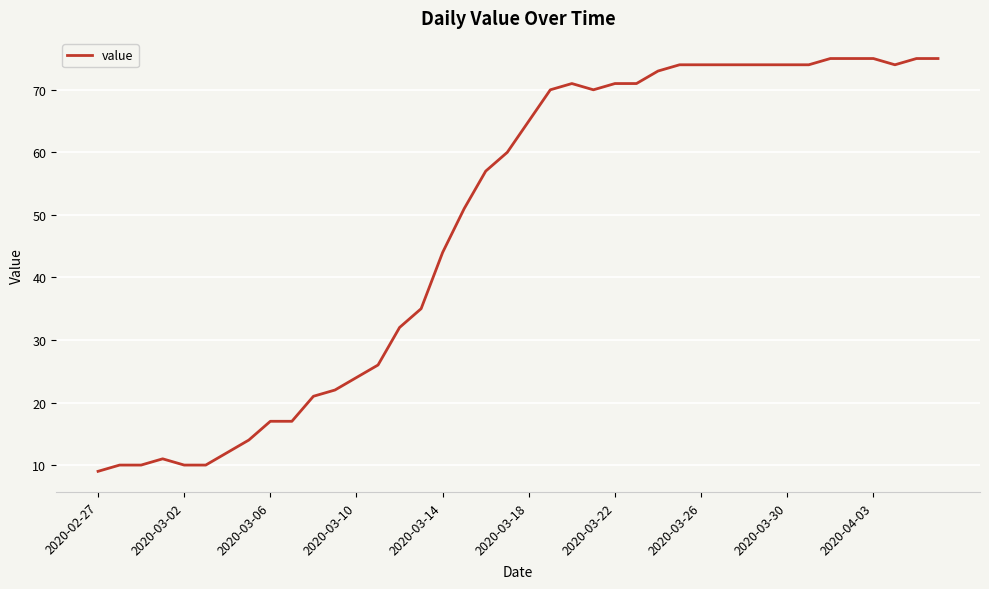

What is the greatest value displayed?

75